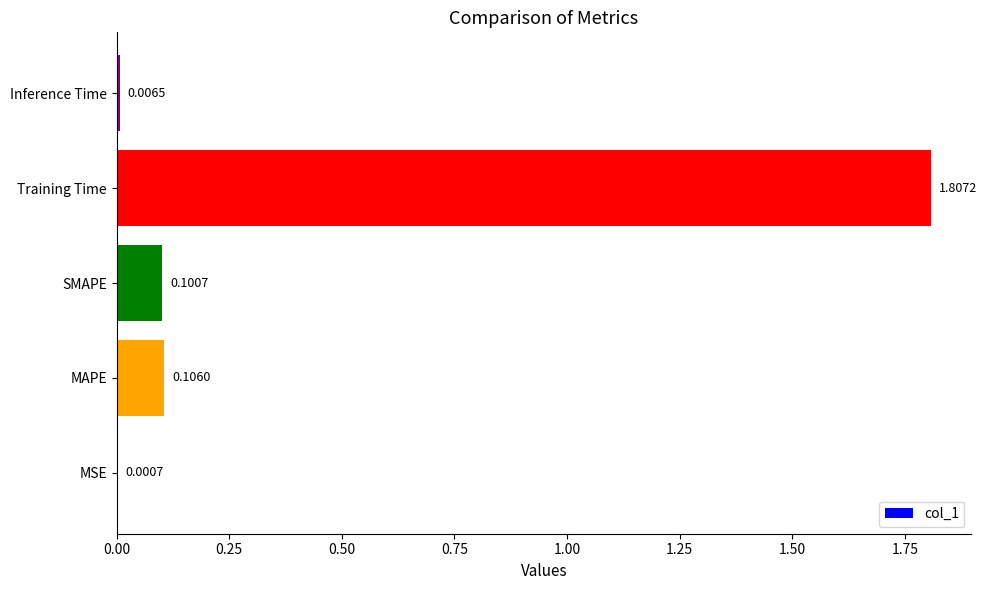

At which category does the chart reach its peak across all series?

Training Time